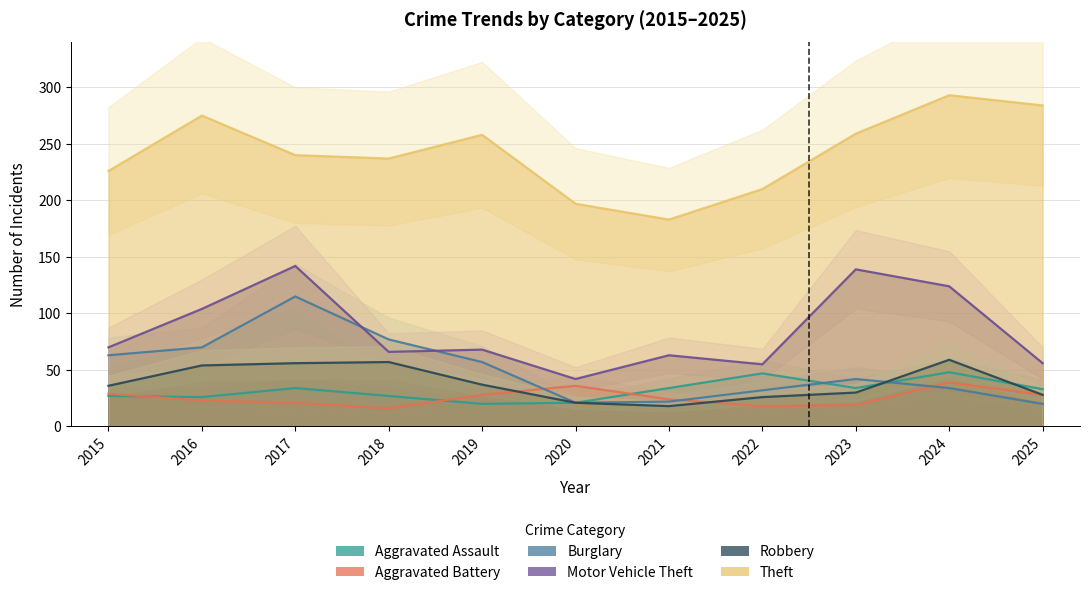

What are all the series names shown in the legend?

Aggravated Assault, Aggravated Battery, Burglary, Motor Vehicle Theft, Robbery, Theft